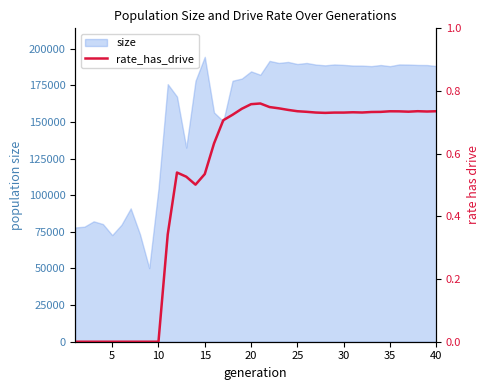

Count the values in the range 0 to 1.

40